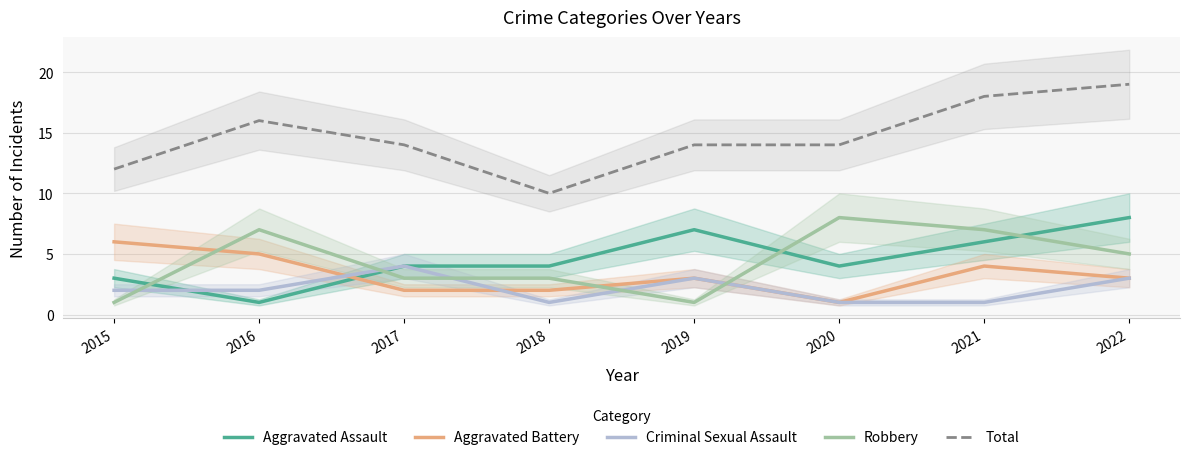

Where do Robbery and Aggravated Assault first cross each other?

2015 and 2016